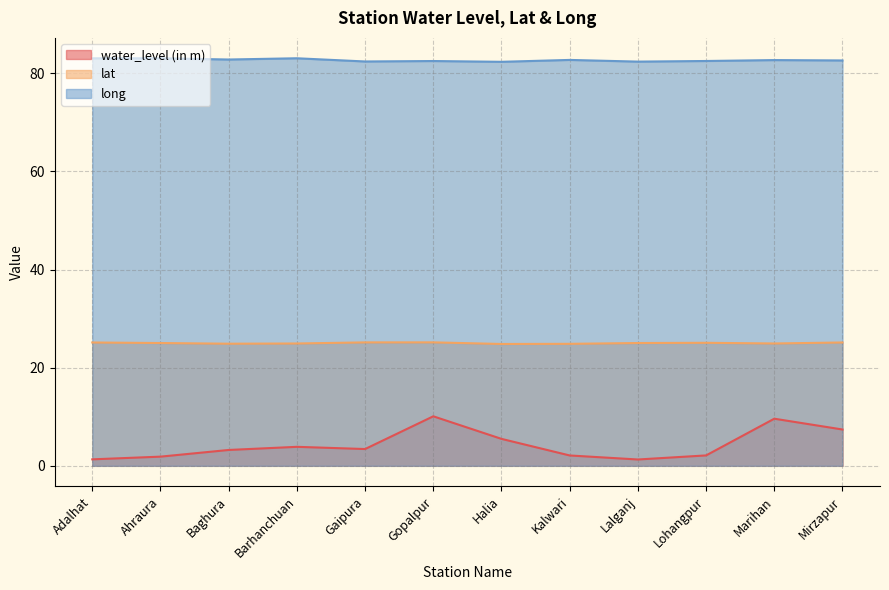

Which series has the largest total across all categories?

long